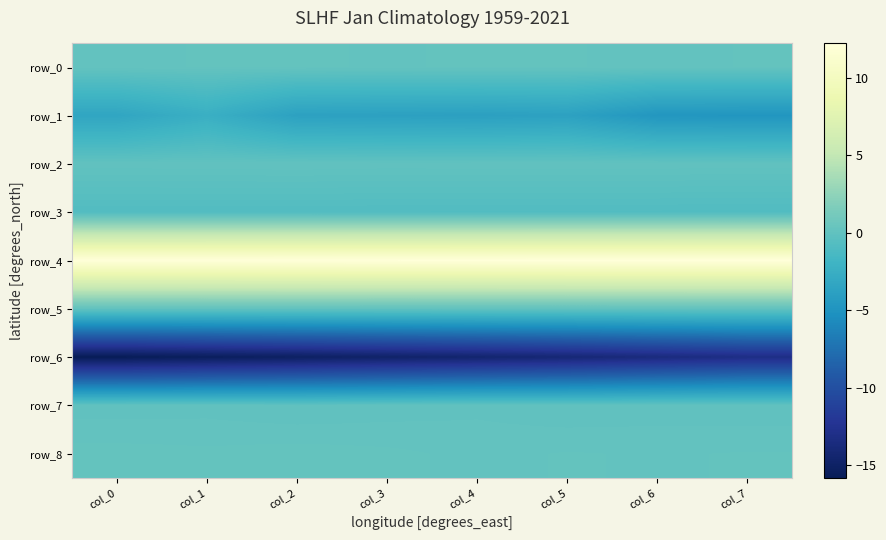

Reading right to left, transcribe all the data shown in this chart.

row_0: 0.2	0.1	0.2	0.2	0.1	0.2	0.2	0.1
row_1: -4.8	-4.7	-3.7	-3.9	-3.8	-3.7	-2.4	-3.3
row_2: 0.0	0.0	0.0	0.0	0.0	0.1	0.0	0.0
row_3: -0.9	-0.9	-0.8	-0.8	-0.8	-0.8	-0.8	-0.8
row_4: 12.2	12.2	12.2	12.2	12.1	12.1	12.1	12.1
row_5: 0.0	0.0	0.0	0.0	0.0	0.0	0.0	0.0
row_6: -13.2	-13.6	-14.1	-14.5	-14.8	-15.2	-15.5	-15.8
row_7: -0.0	-0.0	-0.1	0.0	-0.0	-0.1	0.0	-0.0
row_8: 0.2	0.1	0.2	0.1	0.2	0.2	0.2	0.2